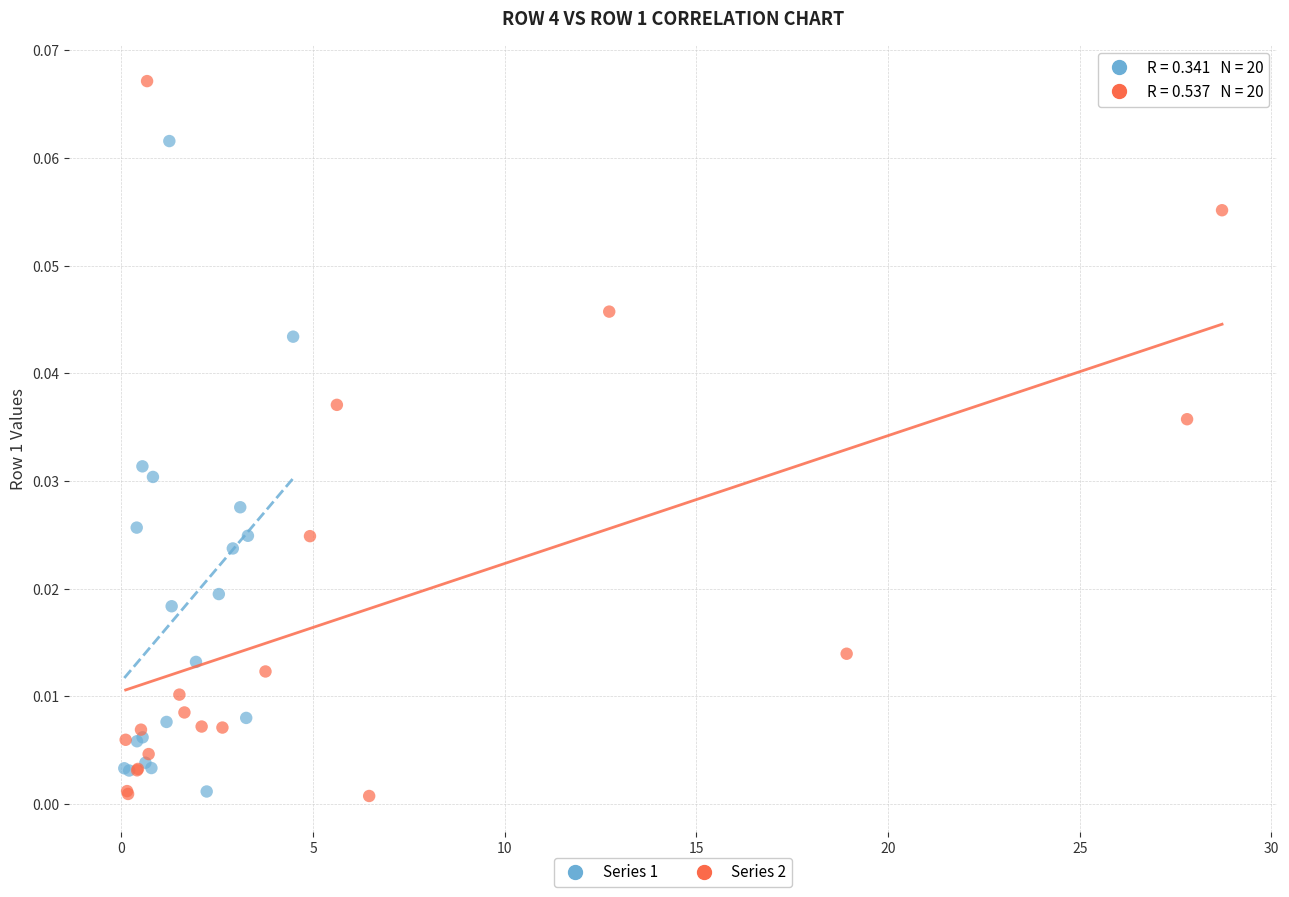

Which series has the largest Y range (max minus min)?

Series 2